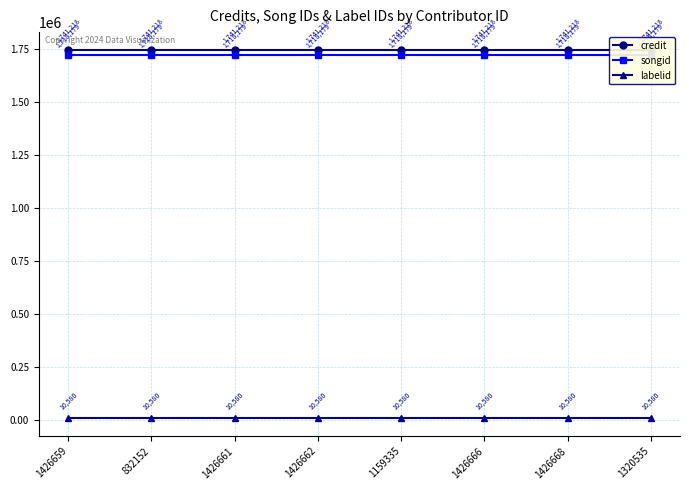

Which series has the widest spread of values?

credit